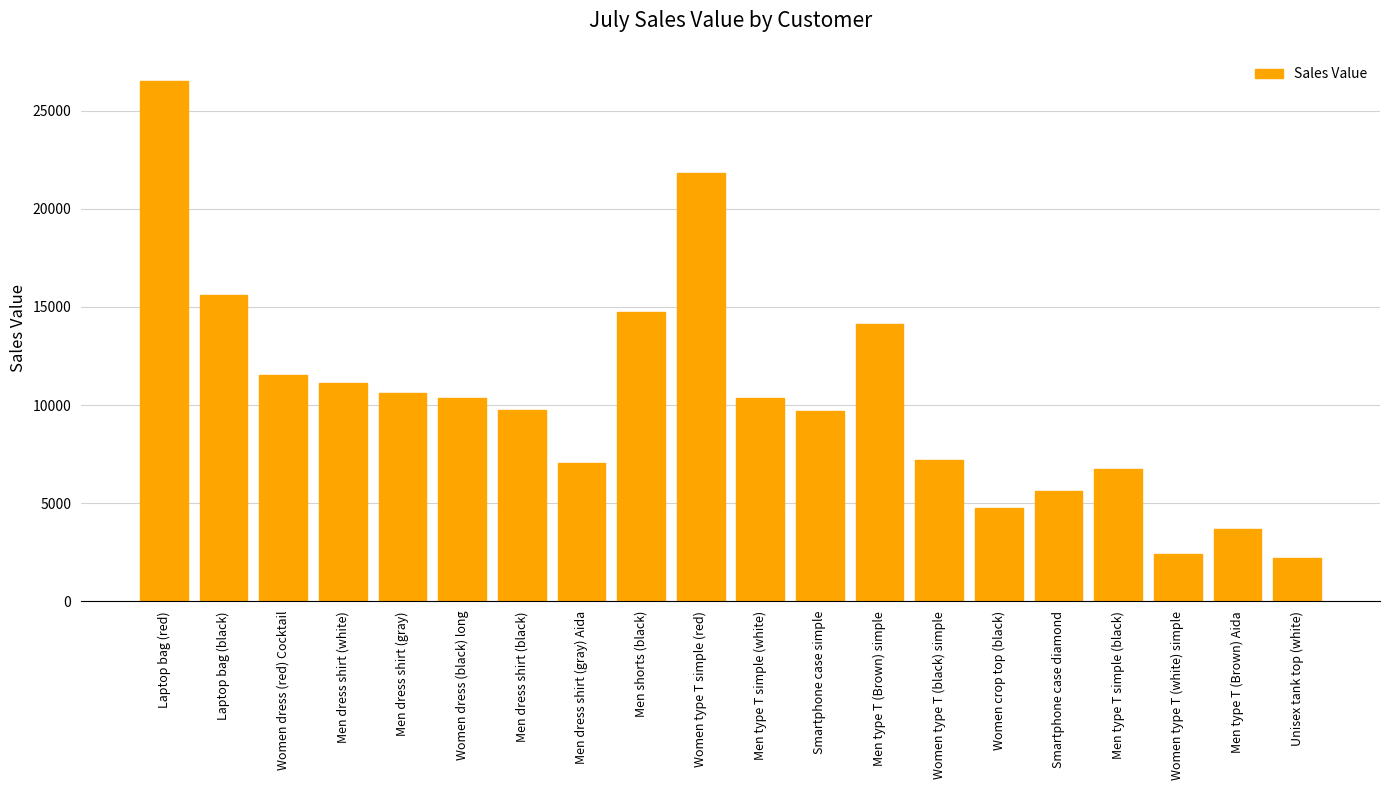

The value at Women type T simple (red) is 21826.4. True or false?

True